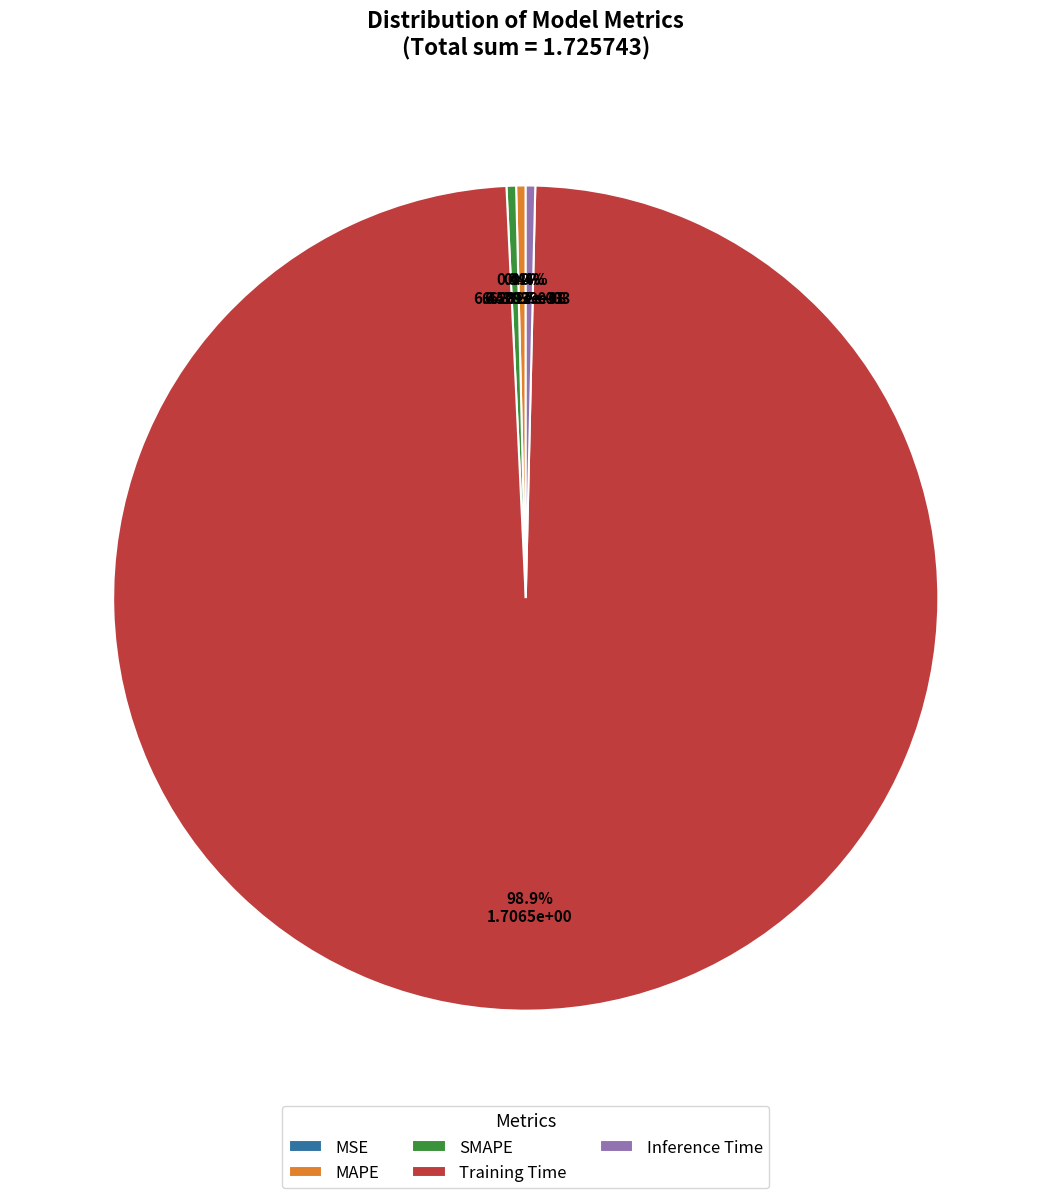

What is the largest slice in the pie chart?

Training Time